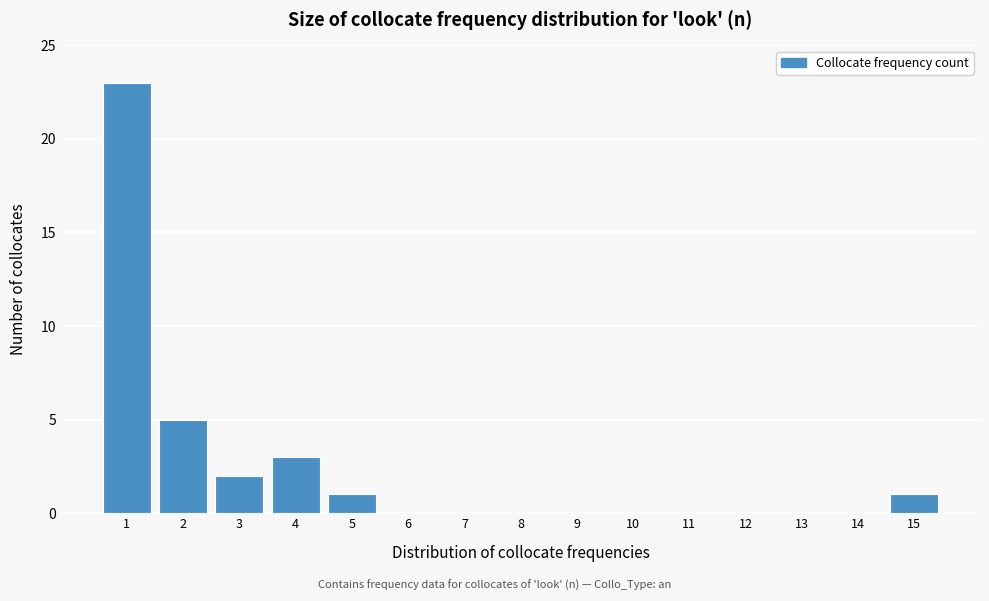

Reading left to right, transcribe all the data shown in this chart.

1=23	2=5	3=2	4=3	5=1	6=0	7=0	8=0	9=0	10=0	11=0	12=0	13=0	14=0	15=1